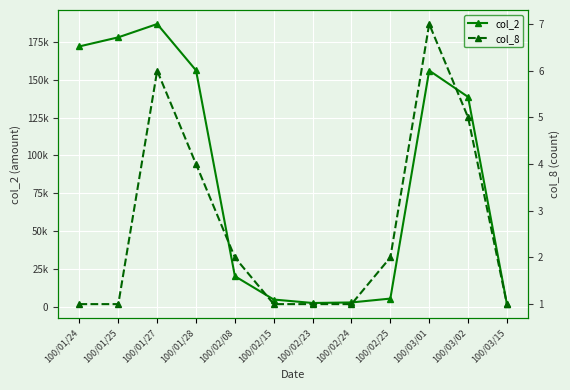

What is the greatest value displayed?

186800